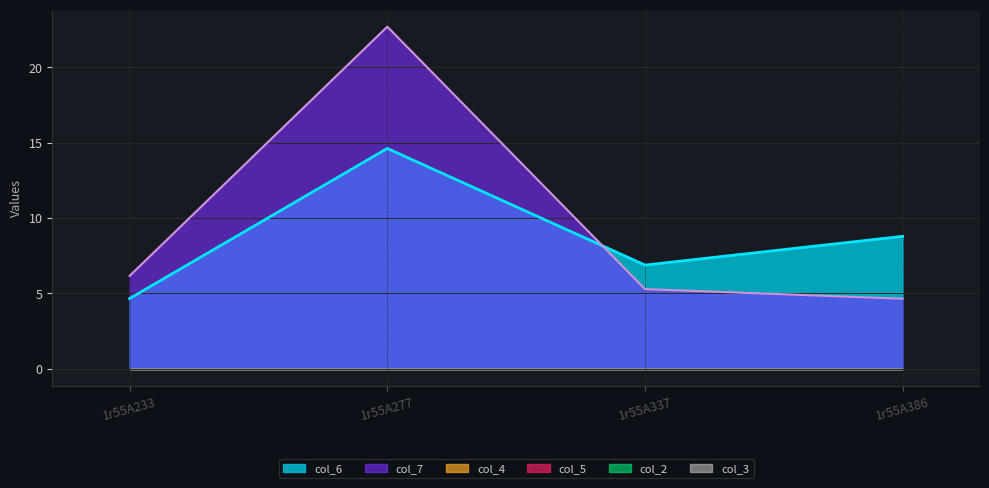

Reading right to left, transcribe all the data shown in this chart.

col_6: 8.8	6.9	14.6	4.7
col_7: 4.6	5.3	22.7	6.2
col_2: 0.0	0.0	0.0	0.0
col_3: 0.0	0.0	0.0	0.0
col_4: 0.0	0.0	0.0	0.0
col_5: 0.0	0.0	0.0	0.0